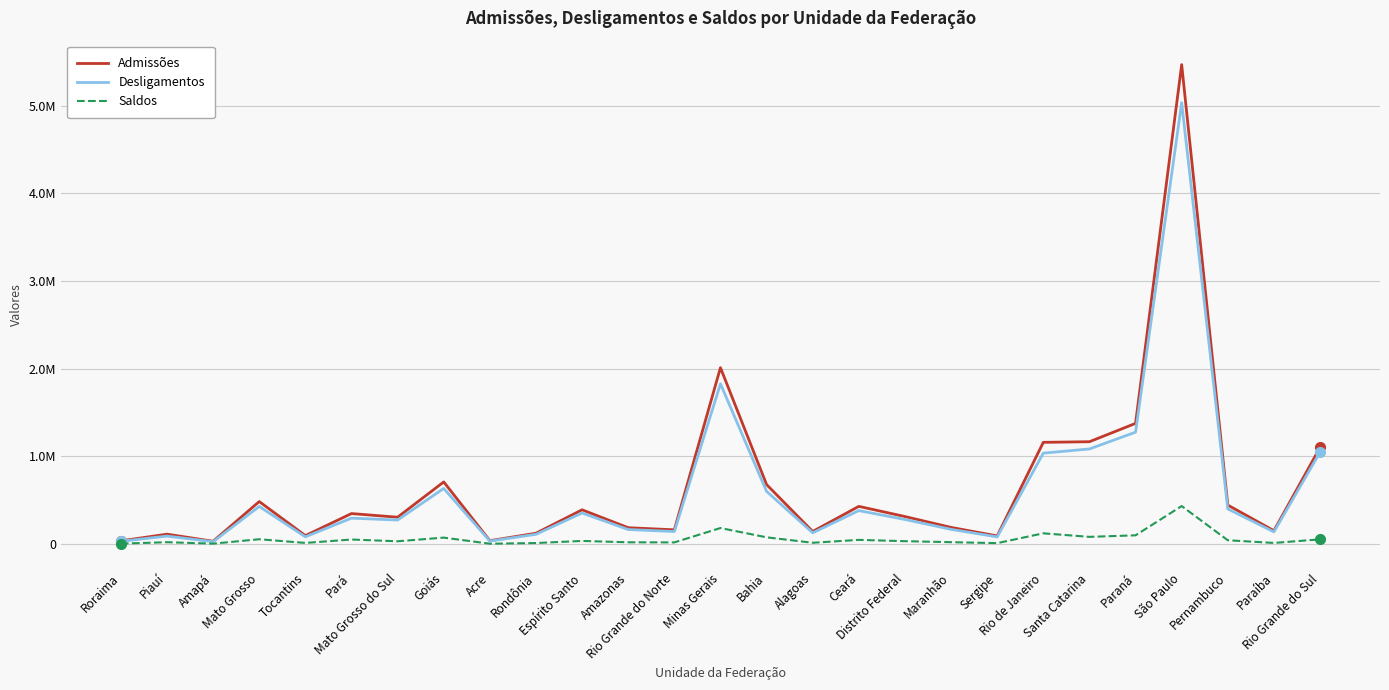

True or false: Admissões and Desligamentos intersect in this chart.

False